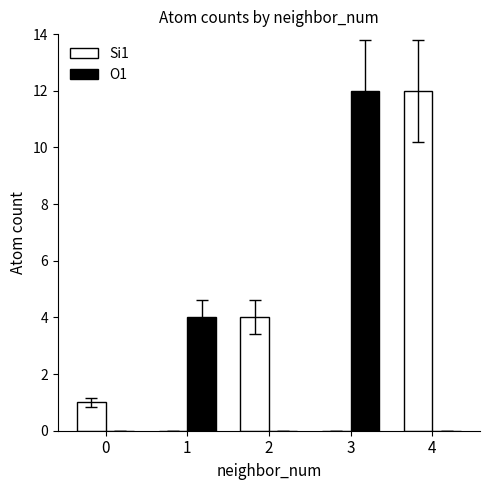

What is the sum of all Si1 values?

17